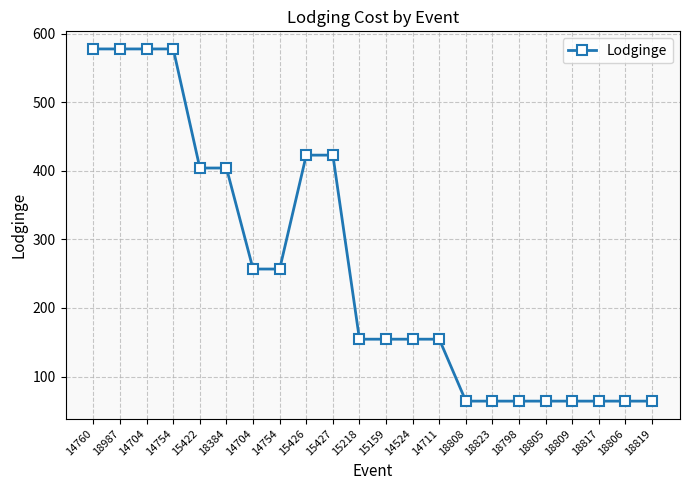

Reading left to right, list all the values displayed in this chart.

577.9	577.9	577.9	577.9	404.2	404.2	256.8	256.8	423.0	423.0	154.5	154.5	154.5	154.5	64.1	64.1	64.1	64.1	64.1	64.1	64.1	64.1